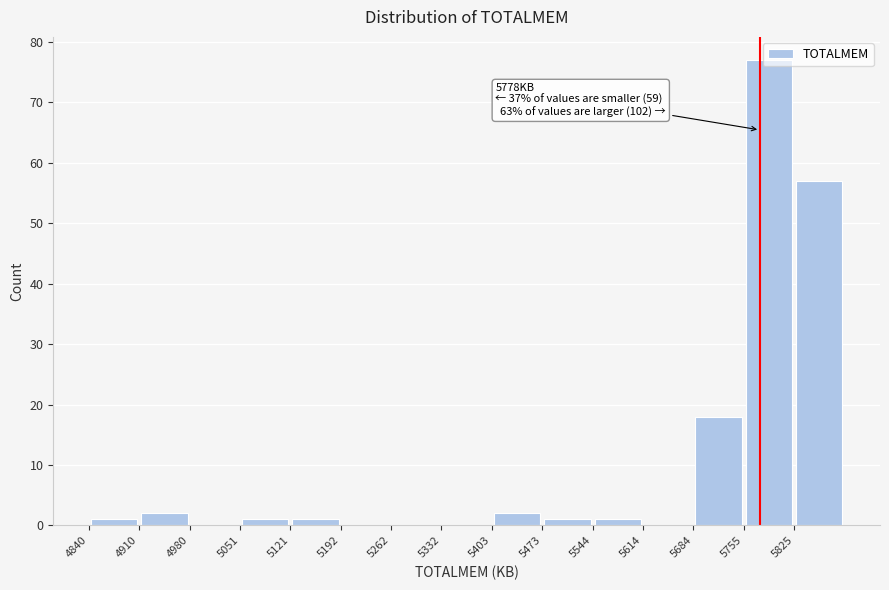

Which range on the x-axis has the tallest bar?

5760 to 5830